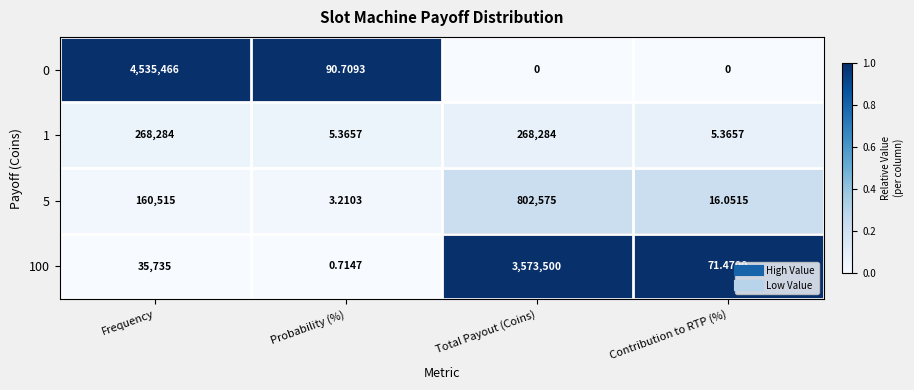

At Frequency, list the series in order from largest to smallest.

0, 1, 5, 100